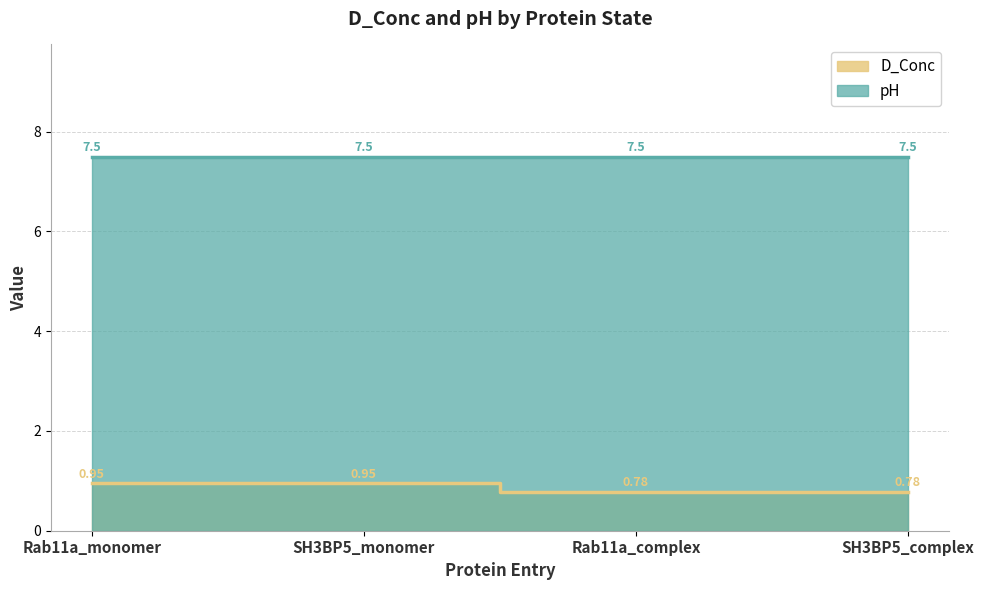

Is it true that the value at SH3BP5_complex is 0.8?

True